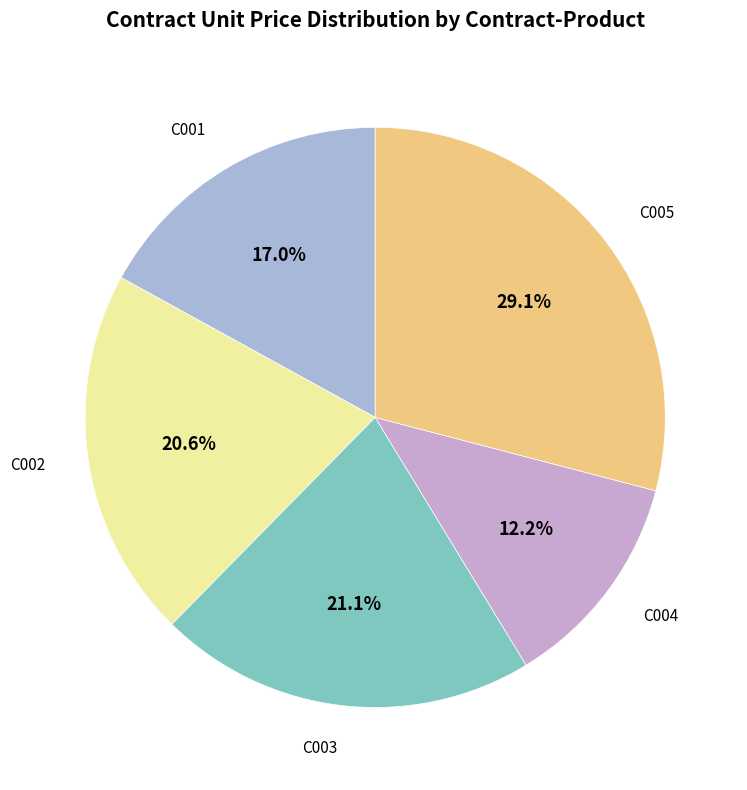

Between C002 and C005, which is larger?

C005